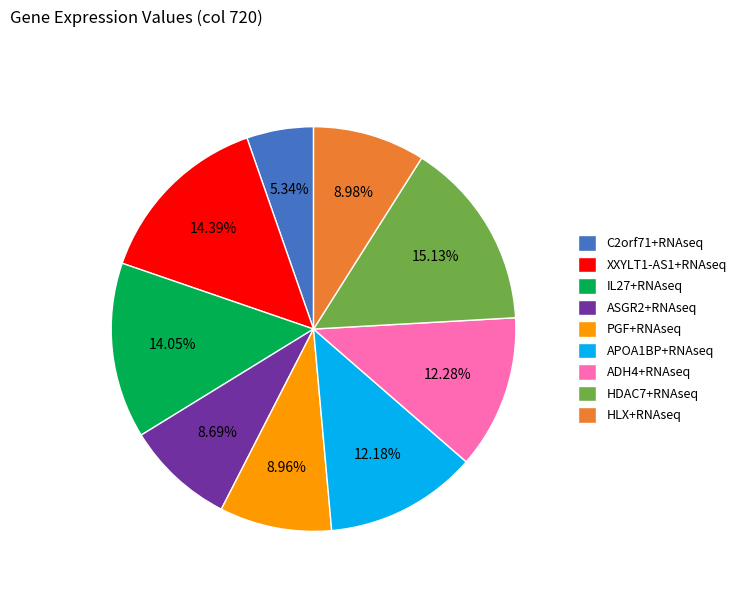

Do APOA1BP+RNAseq and XXYLT1-AS1+RNAseq together represent more than half of the pie?

No